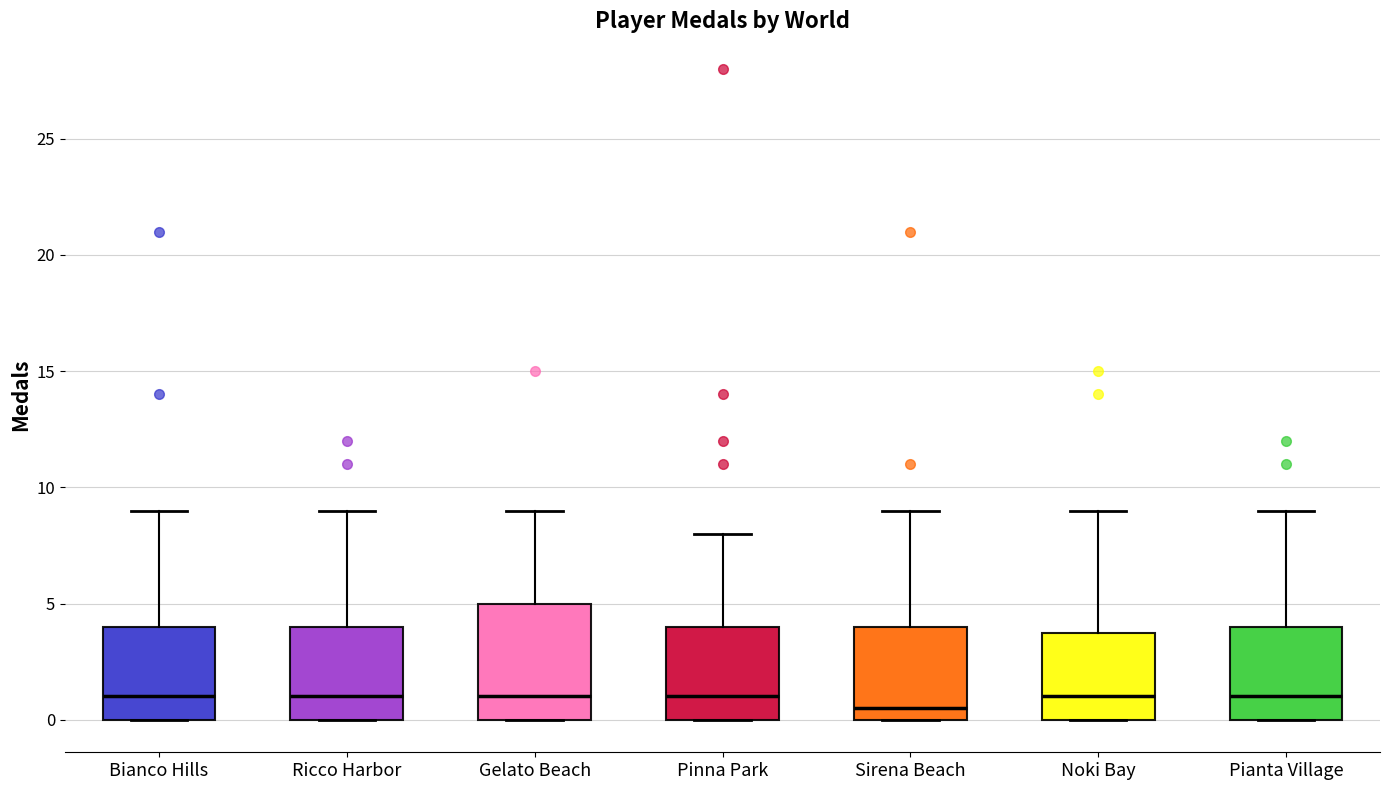

Reading left to right, read every box against the y-axis: the position of its median line, the range the box covers, and the ends of its whiskers. The values are not printed on the chart, so give them approximately, as read against the axis.

Bianco Hills: median 1.0, box 0.0 to 4.0, whiskers 0.0 to 9.0
Ricco Harbor: median 1.0, box 0.0 to 4.0, whiskers 0.0 to 9.0
Gelato Beach: median 1.0, box 0.0 to 5.0, whiskers 0.0 to 9.0
Pinna Park: median 1.0, box 0.0 to 4.0, whiskers 0.0 to 8.0
Sirena Beach: median 0.5, box 0.0 to 4.0, whiskers 0.0 to 9.0
Noki Bay: median 1.0, box 0.0 to 4.0, whiskers 0.0 to 9.0
Pianta Village: median 1.0, box 0.0 to 4.0, whiskers 0.0 to 9.0